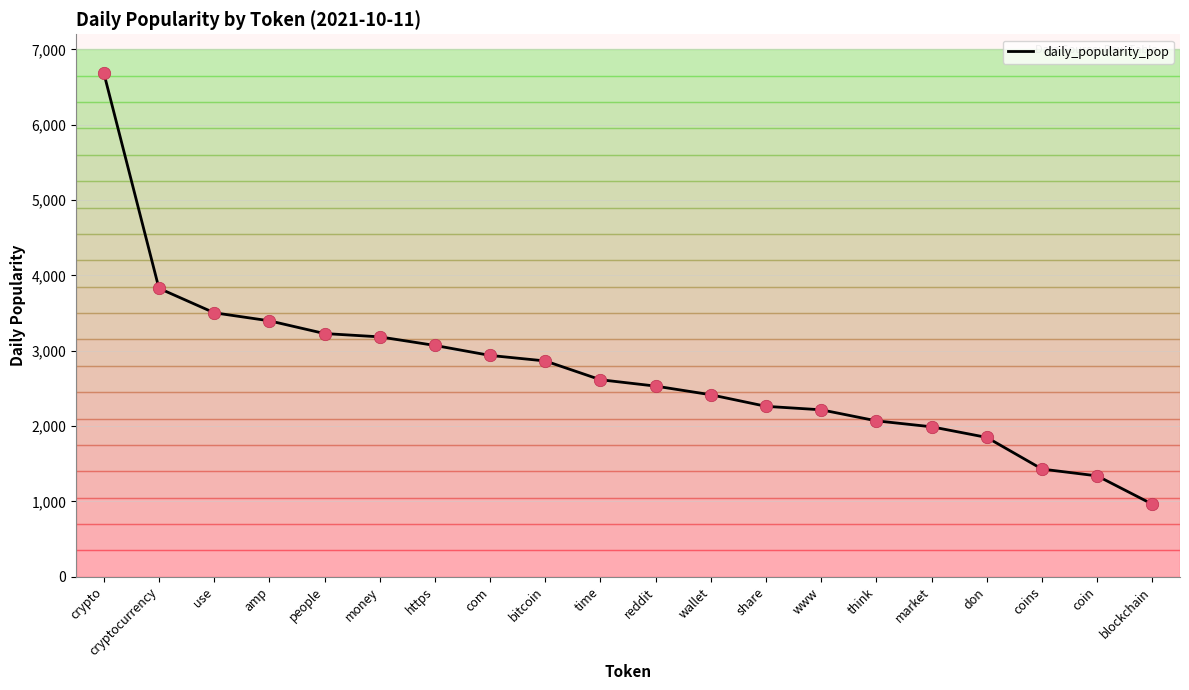

Approximately how many times larger is the value at wallet compared to cryptocurrency?

0.6